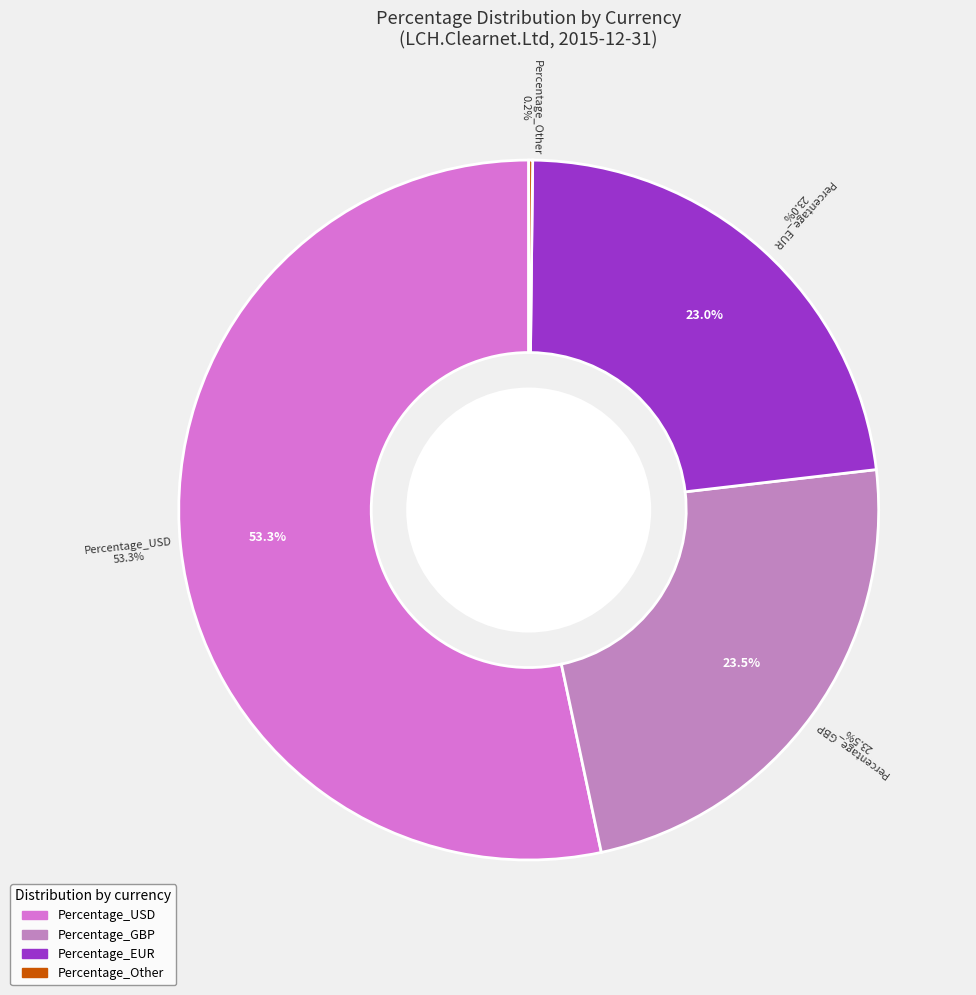

What portion of the pie excludes Percentage_USD?

46.7%